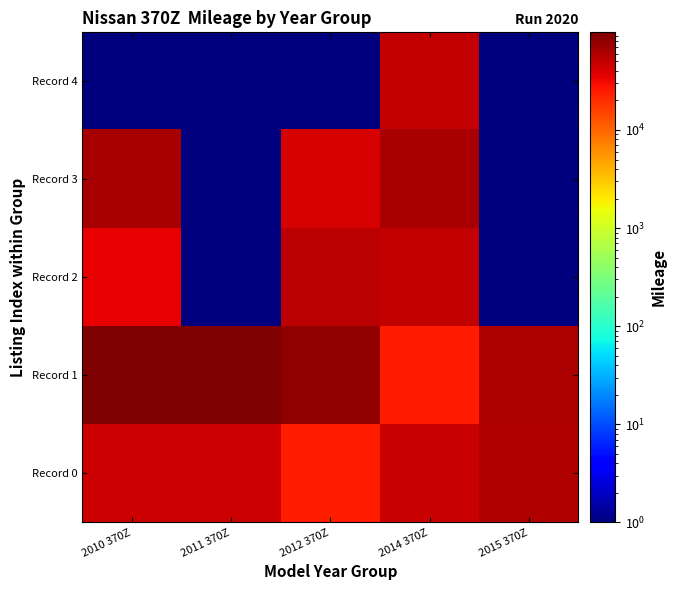

Between 2010 370Z and 2015 370Z, which is larger?

2015 370Z